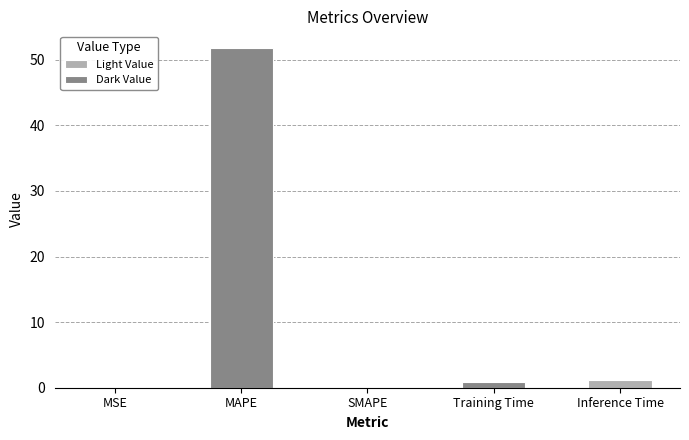

The chart shows a value of -25.6 at SMAPE. True or false?

False